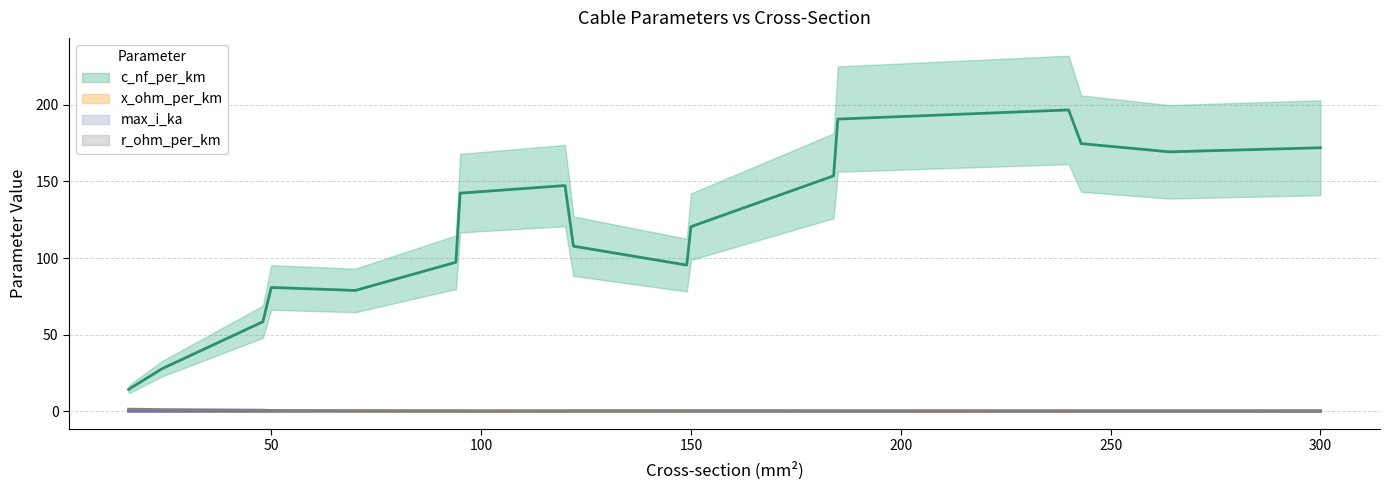

What is the average value of the max_i_ka series?

0.3